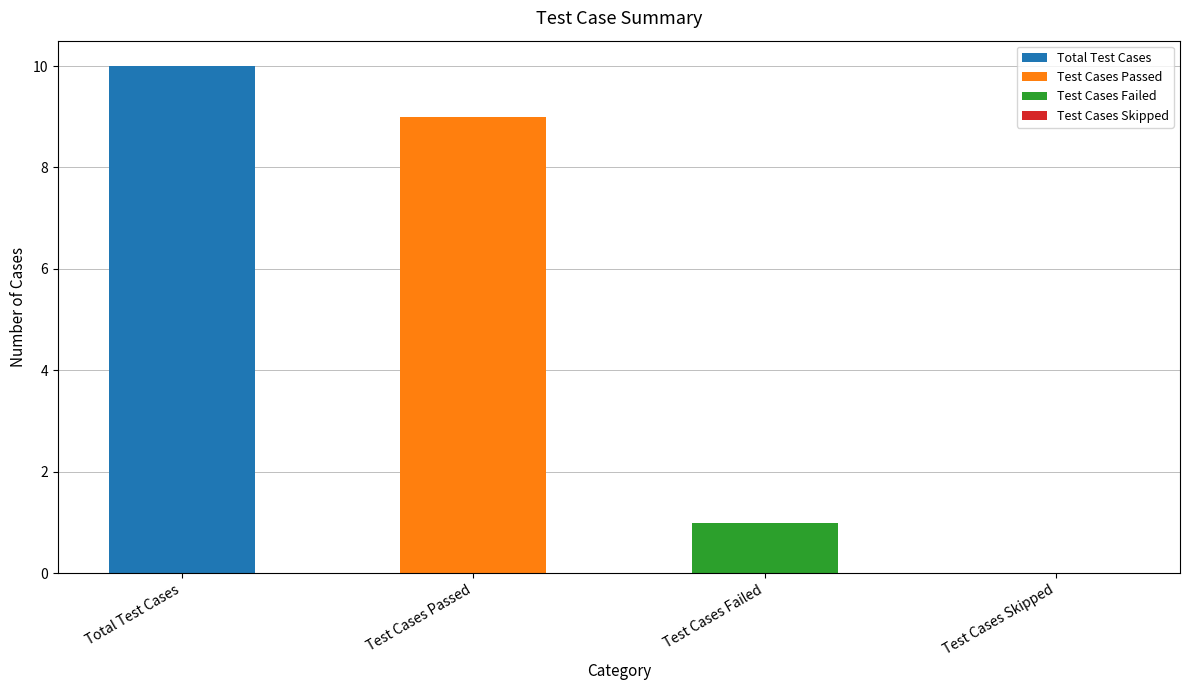

How many values are between 1 and 10?

3